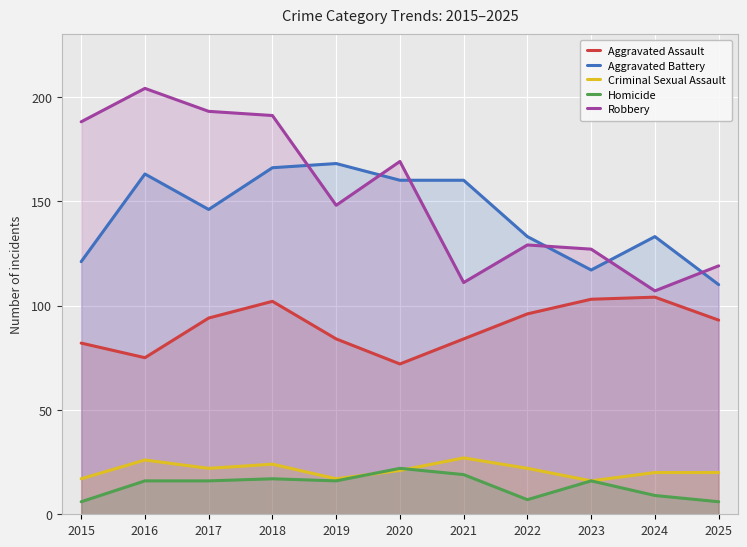

In Robbery, how many points are lower than both neighbors (excluding endpoints)?

3